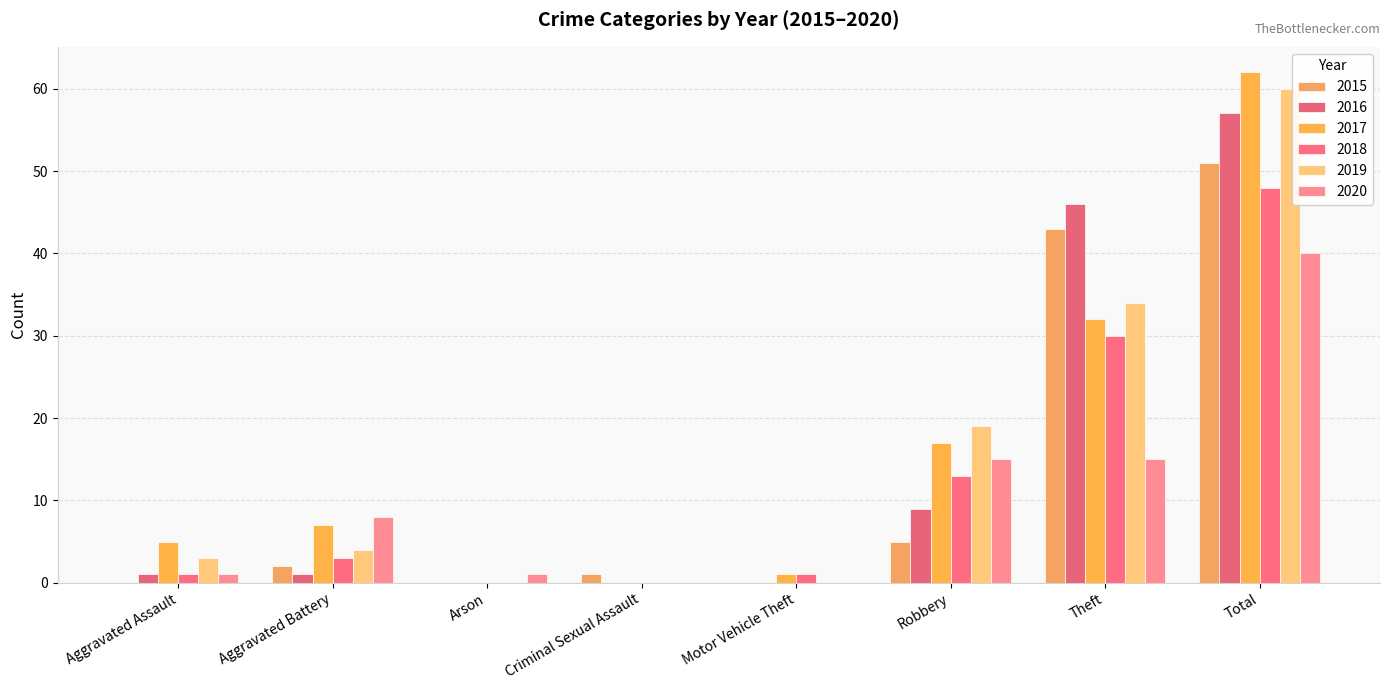

Are the bars horizontal?

No